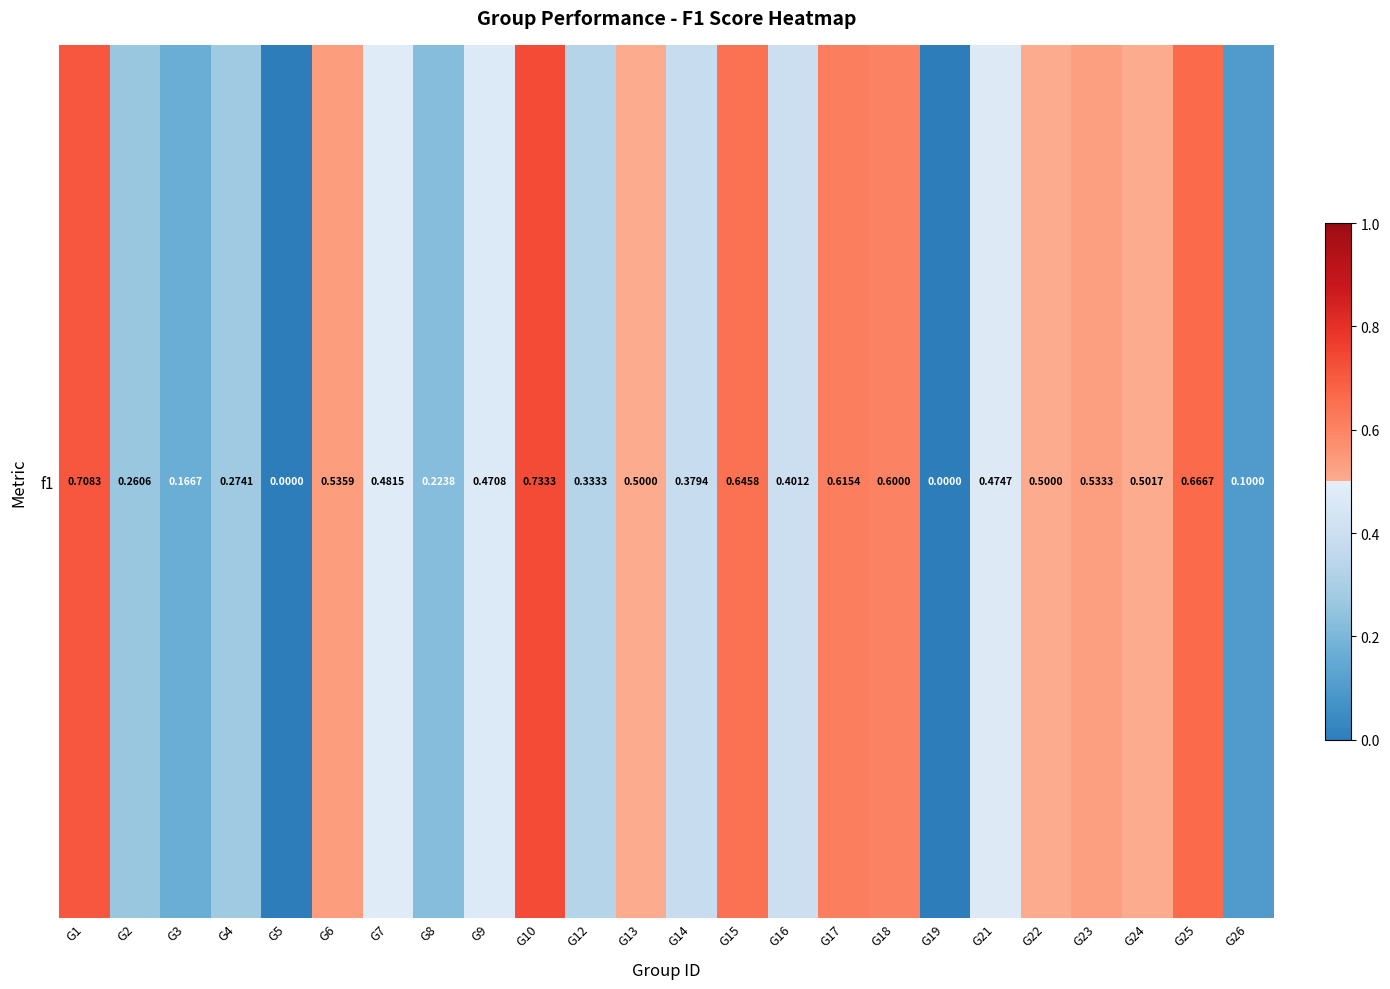

Count the values in the range 0 to 1.

24